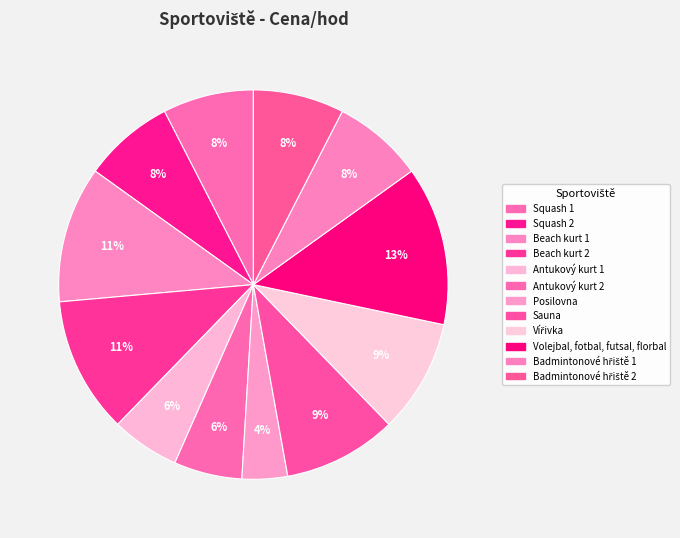

How many slices are in this pie chart?

12